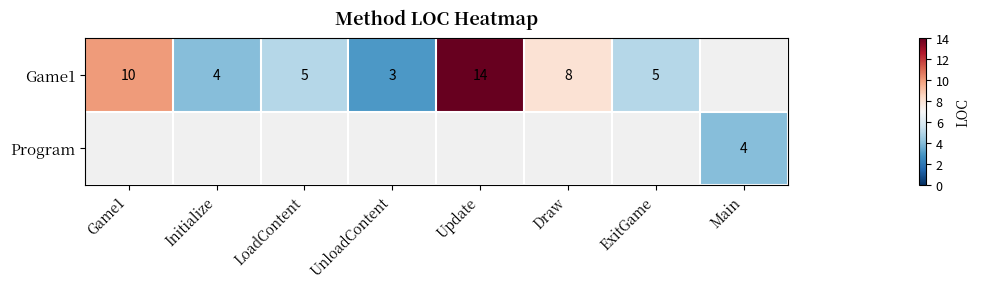

True or false: Game1 has a value of 4 at Initialize.

True